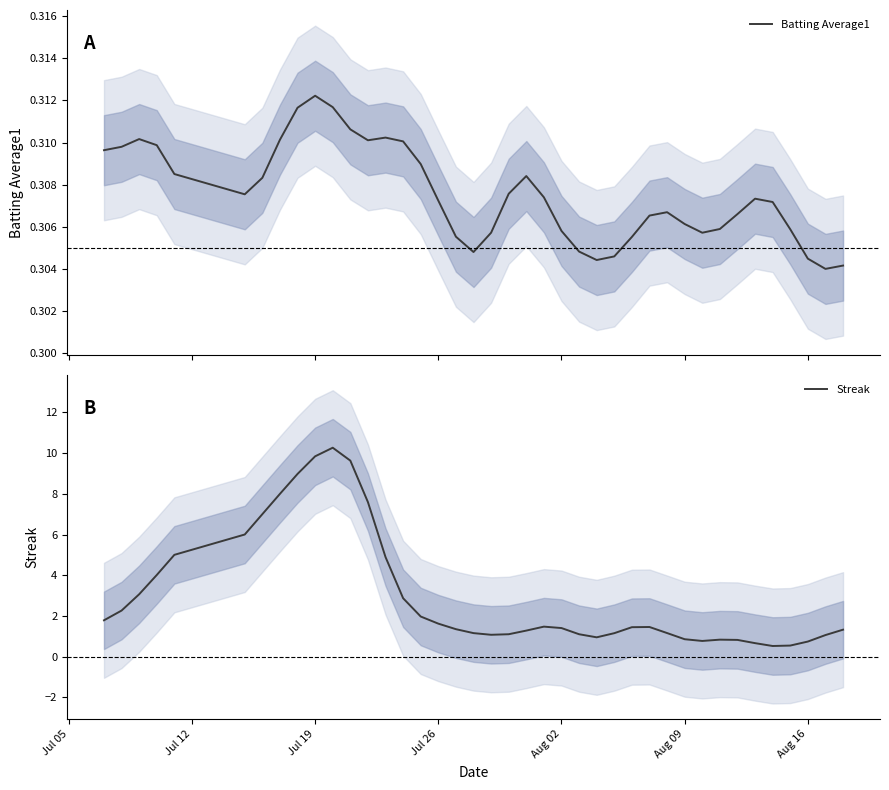

Rank the series by their average value, from lowest to highest.

Batting Average1, Streak